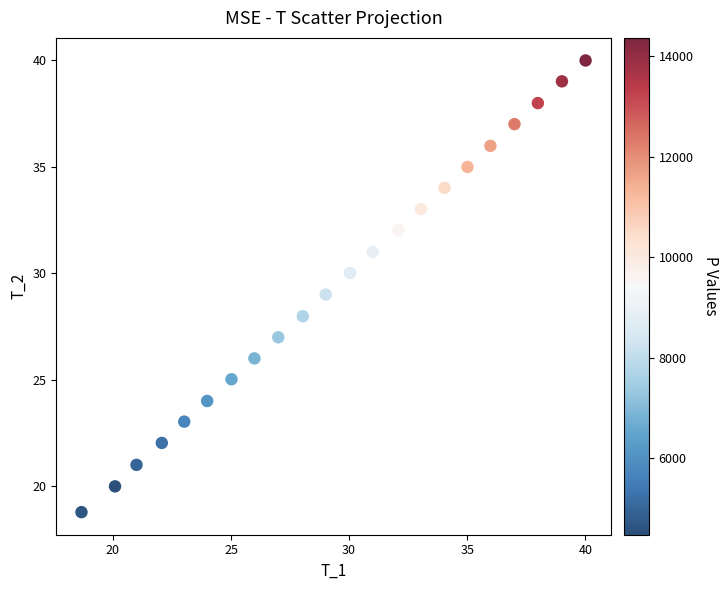

What is the range of Y values (max minus min)?

21.2